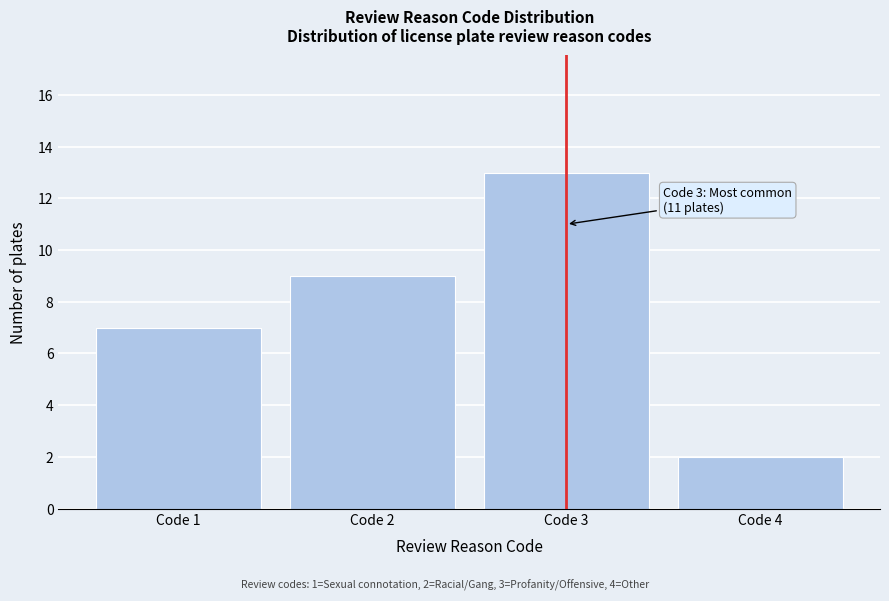

Reading right to left, extract all data points from this chart.

Code 4=2	Code 3=13	Code 2=9	Code 1=7